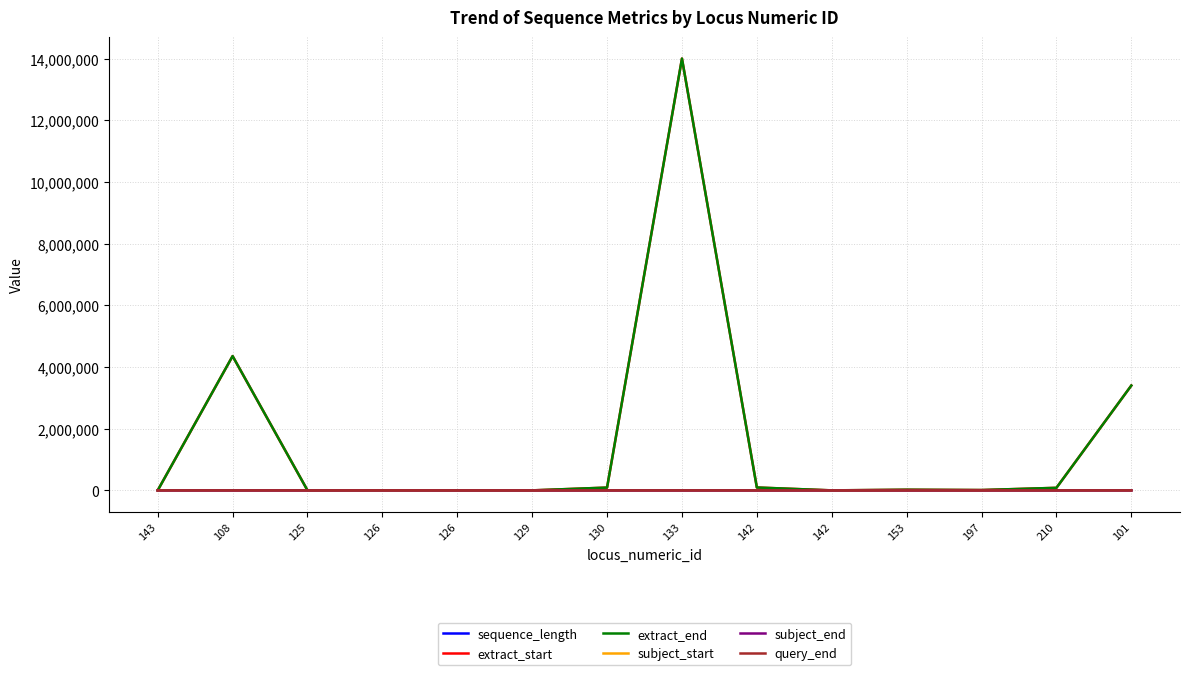

Where is extract_start nearest to the value 7000156?

108